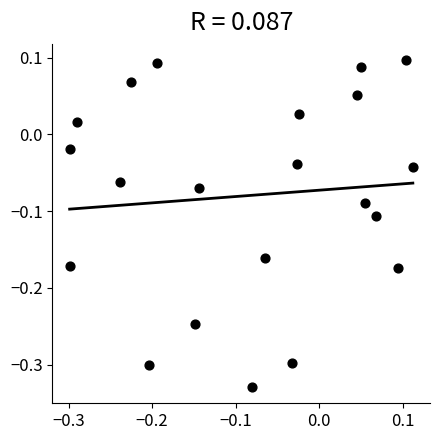

What is the range of X values (max minus min)?

0.4